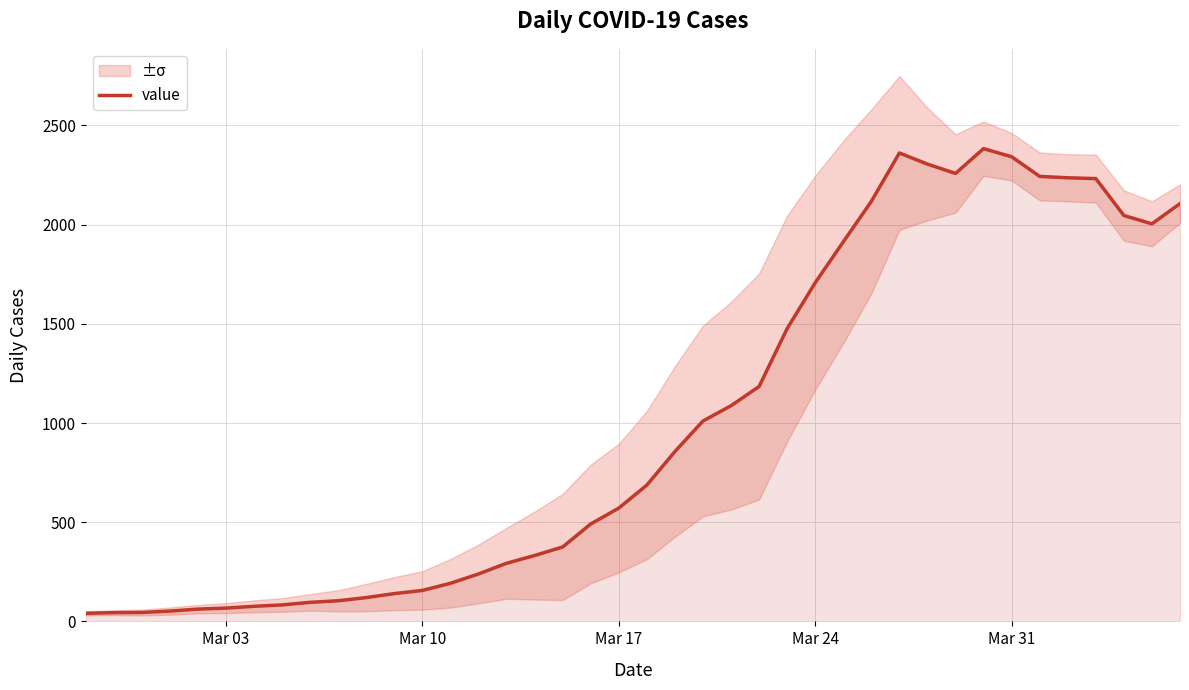

What is the maximum value for value?

2383